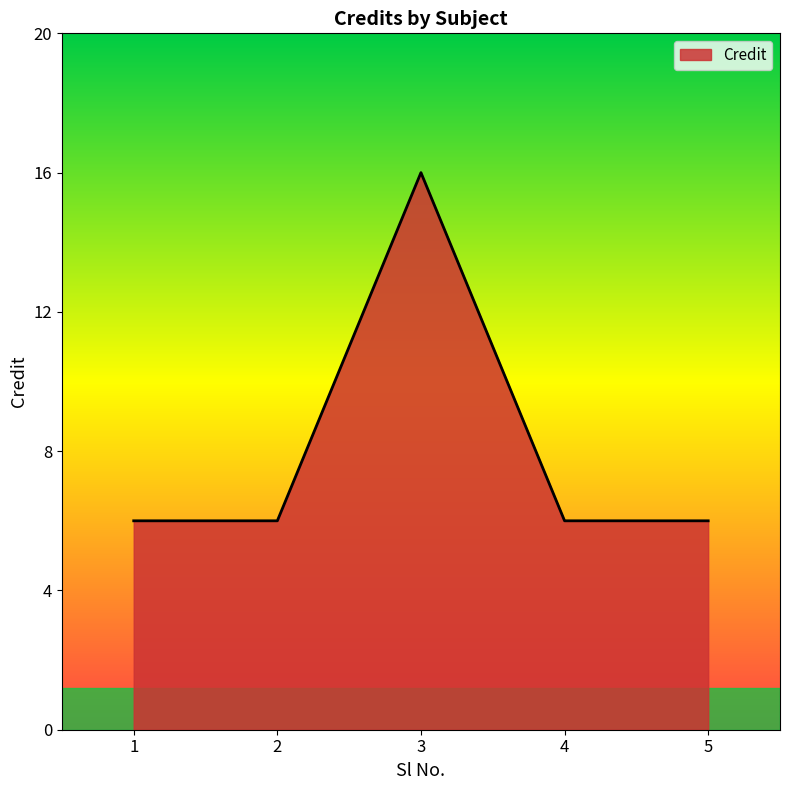

Where is the first local maximum?

3